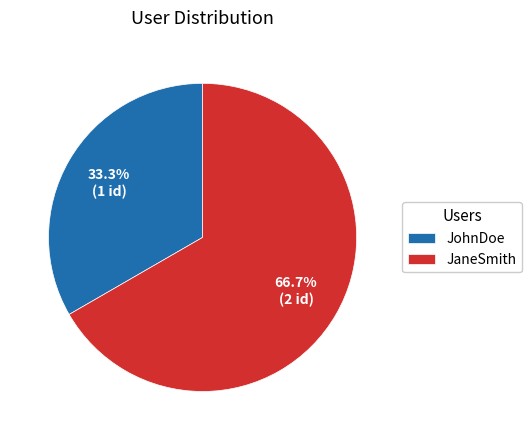

How many segments does this pie chart have?

2